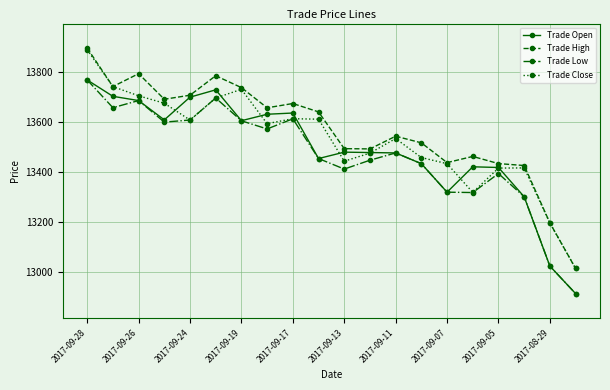

What is the value of the Trade Open point at the 10th from the left?

13453.2